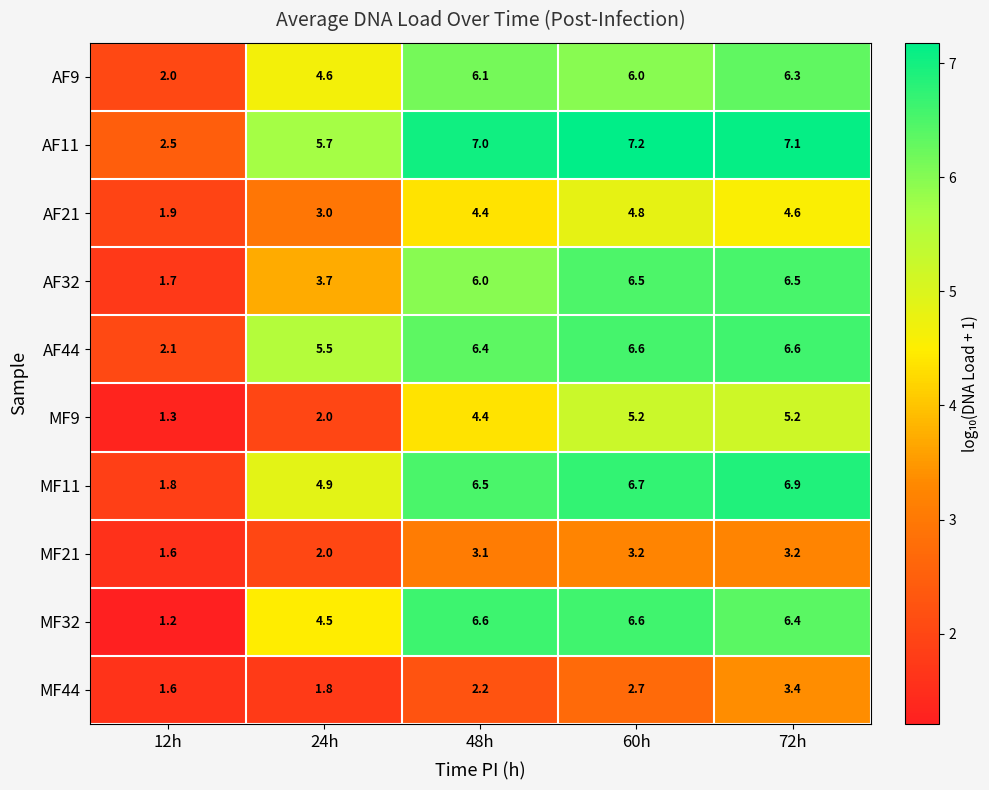

At which label is AF9 closest to 4?

24h